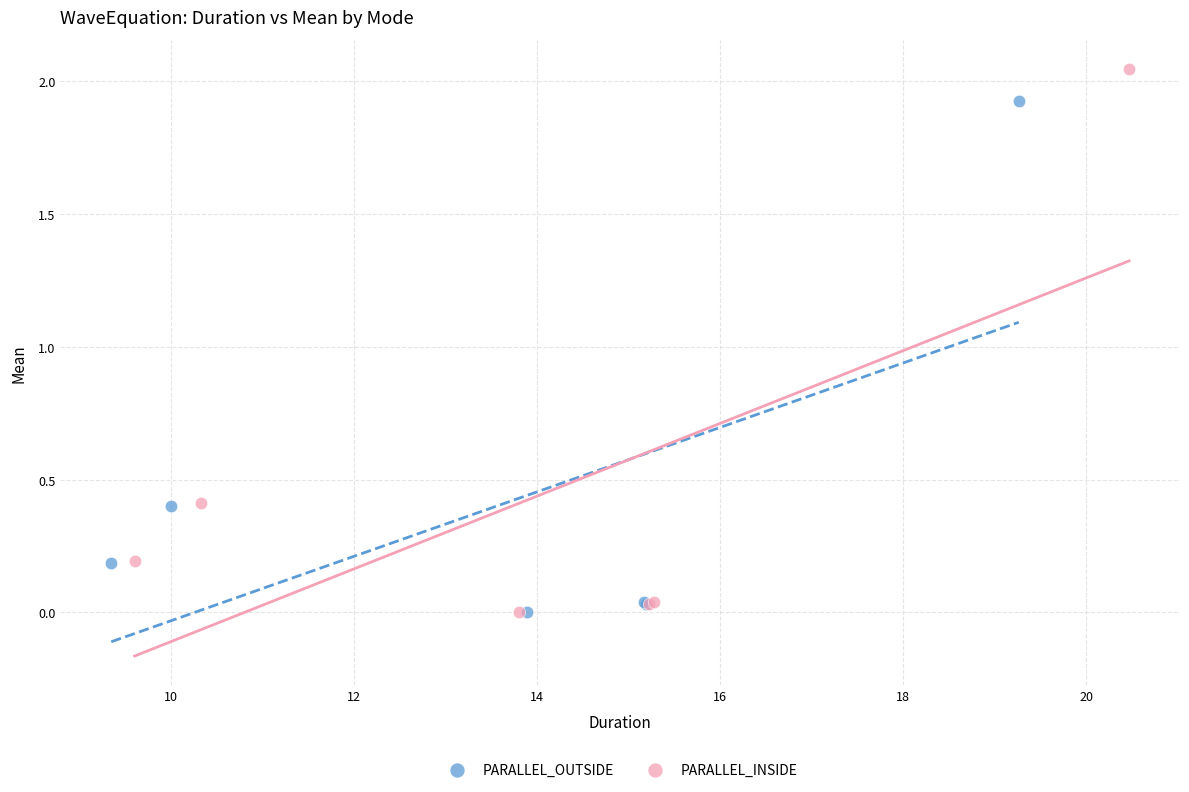

Which series has the widest spread of Y values?

PARALLEL_INSIDE